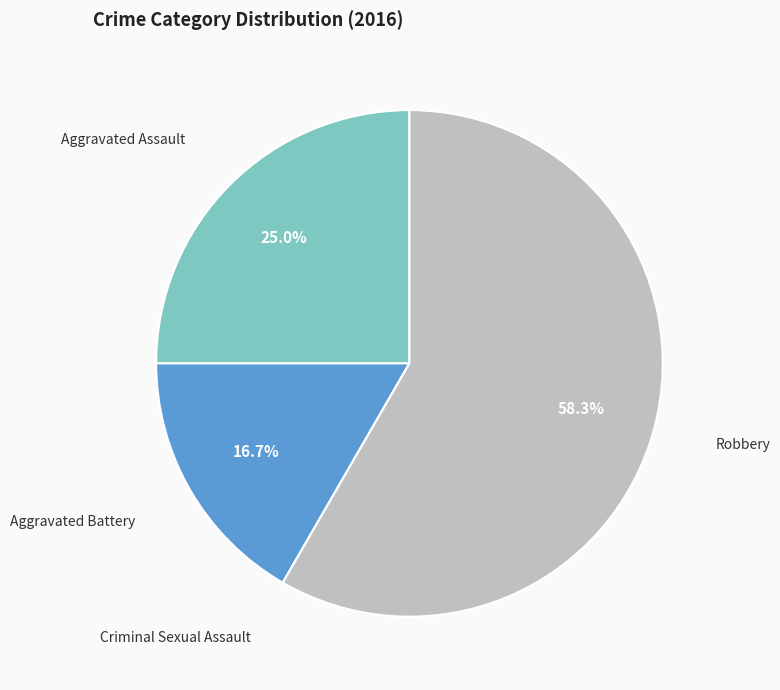

Is there any slice that represents more than half of the pie?

Yes